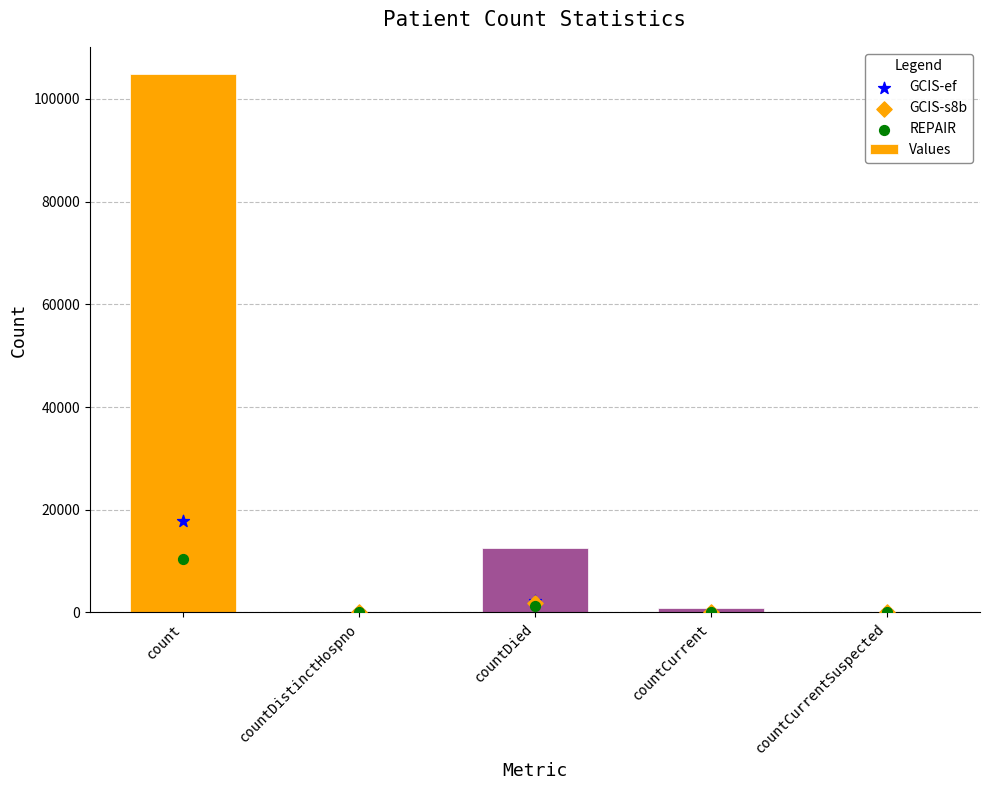

Which series has the widest spread of Y values?

Values